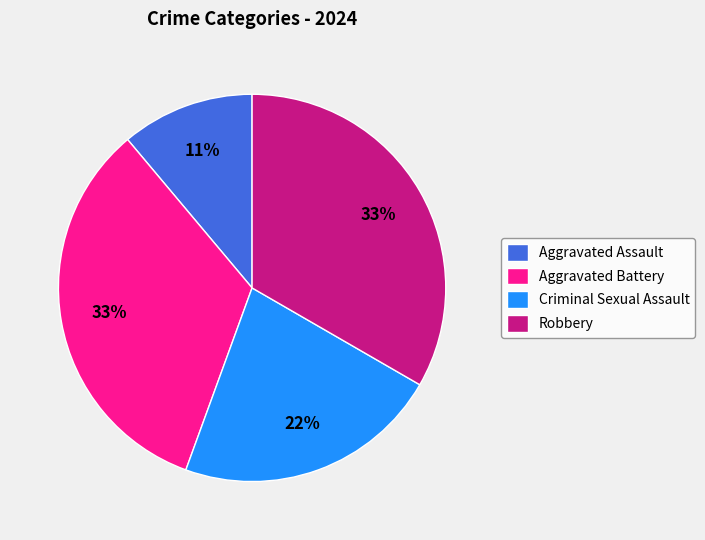

Which slice is the smallest?

Aggravated Assault